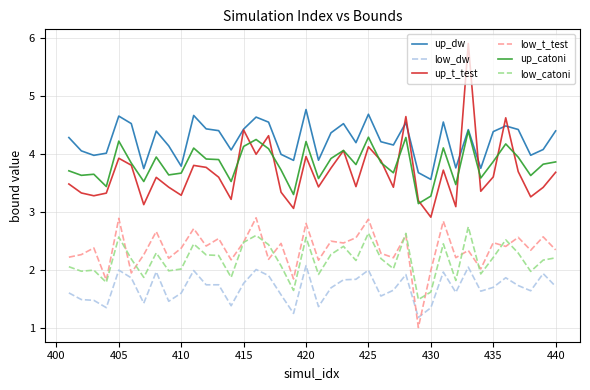

How many lines are shown in the chart?

6